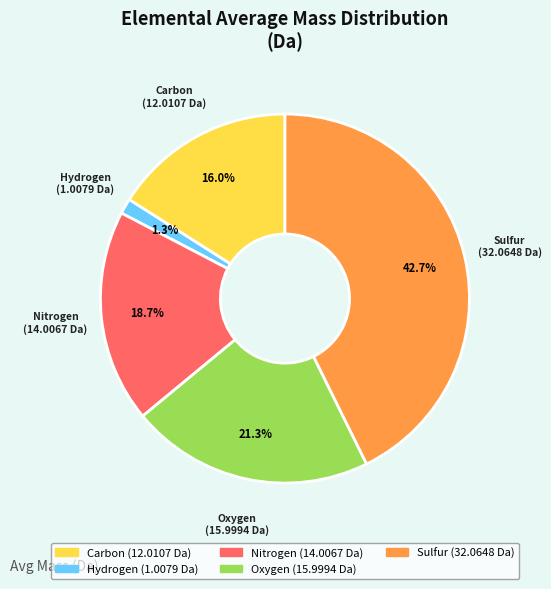

Combined, do Oxygen and Hydrogen account for over 50%?

No